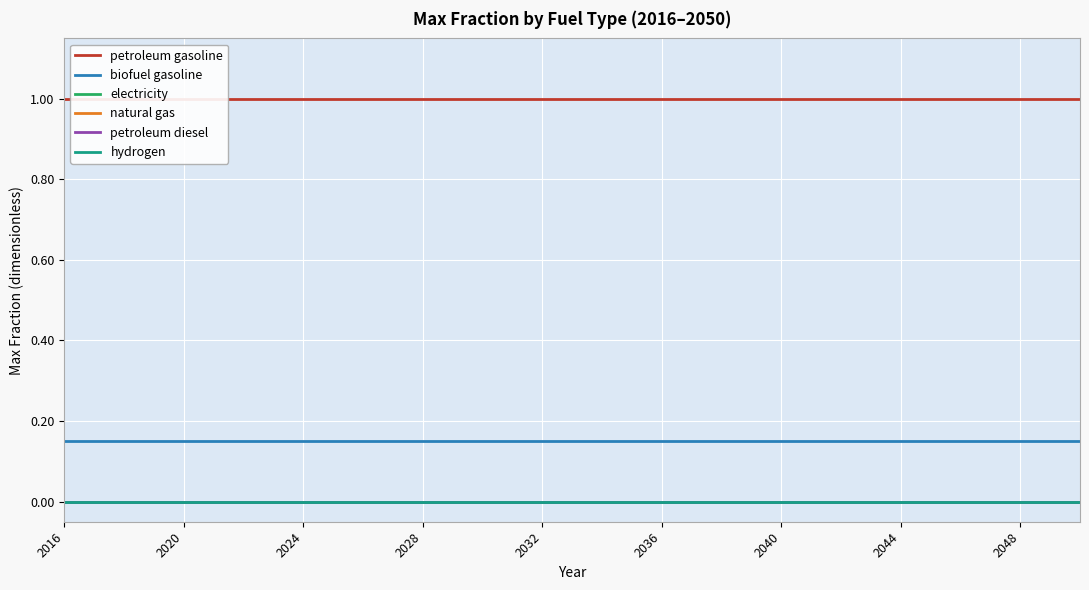

Reading right to left, transcribe all the data shown in this chart.

petroleum gasoline: 1.0	1.0	1.0	1.0	1.0	1.0	1.0	1.0	1.0	1.0	1.0	1.0	1.0	1.0	1.0	1.0	1.0	1.0	1.0	1.0	1.0	1.0	1.0	1.0	1.0	1.0	1.0	1.0	1.0	1.0	1.0	1.0	1.0	1.0	1.0
biofuel gasoline: 0.1	0.1	0.1	0.1	0.1	0.1	0.1	0.1	0.1	0.1	0.1	0.1	0.1	0.1	0.1	0.1	0.1	0.1	0.1	0.1	0.1	0.1	0.1	0.1	0.1	0.1	0.1	0.1	0.1	0.1	0.1	0.1	0.1	0.1	0.1
electricity: 0.0	0.0	0.0	0.0	0.0	0.0	0.0	0.0	0.0	0.0	0.0	0.0	0.0	0.0	0.0	0.0	0.0	0.0	0.0	0.0	0.0	0.0	0.0	0.0	0.0	0.0	0.0	0.0	0.0	0.0	0.0	0.0	0.0	0.0	0.0
natural gas: 0.0	0.0	0.0	0.0	0.0	0.0	0.0	0.0	0.0	0.0	0.0	0.0	0.0	0.0	0.0	0.0	0.0	0.0	0.0	0.0	0.0	0.0	0.0	0.0	0.0	0.0	0.0	0.0	0.0	0.0	0.0	0.0	0.0	0.0	0.0
petroleum diesel: 0.0	0.0	0.0	0.0	0.0	0.0	0.0	0.0	0.0	0.0	0.0	0.0	0.0	0.0	0.0	0.0	0.0	0.0	0.0	0.0	0.0	0.0	0.0	0.0	0.0	0.0	0.0	0.0	0.0	0.0	0.0	0.0	0.0	0.0	0.0
hydrogen: 0.0	0.0	0.0	0.0	0.0	0.0	0.0	0.0	0.0	0.0	0.0	0.0	0.0	0.0	0.0	0.0	0.0	0.0	0.0	0.0	0.0	0.0	0.0	0.0	0.0	0.0	0.0	0.0	0.0	0.0	0.0	0.0	0.0	0.0	0.0